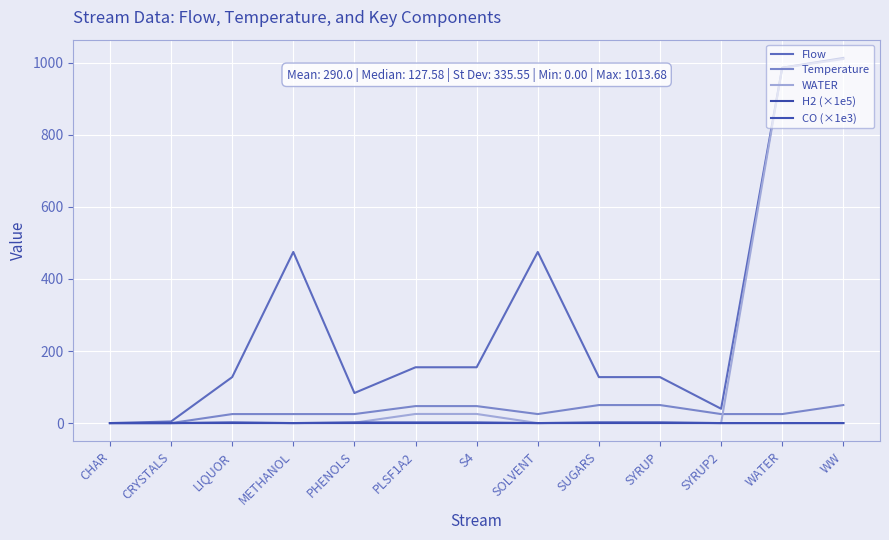

The Flow series shows 363.5 at WW. True or false?

False